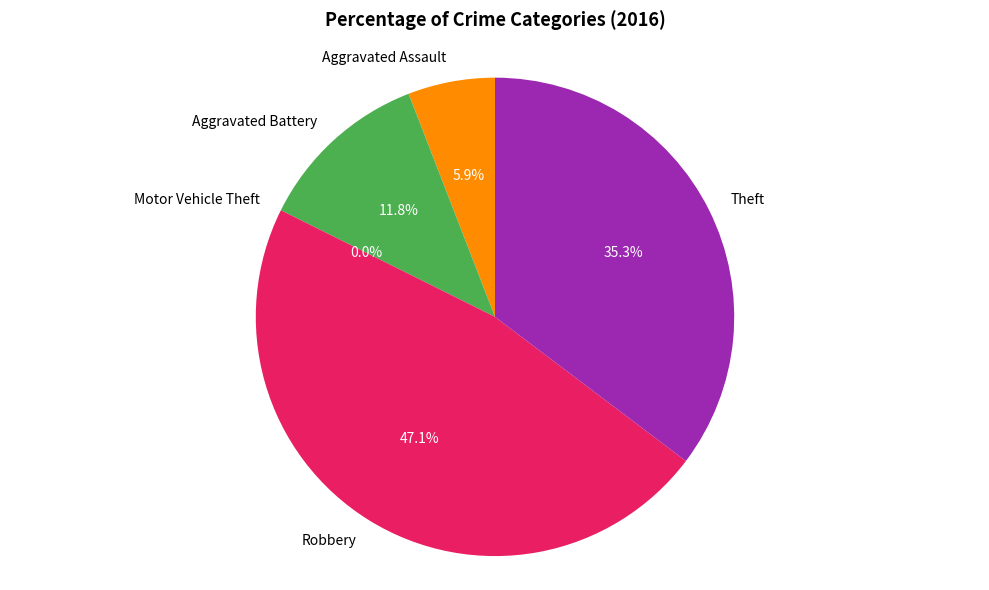

The Aggravated Assault slice represents 6% of the pie. True or false?

True